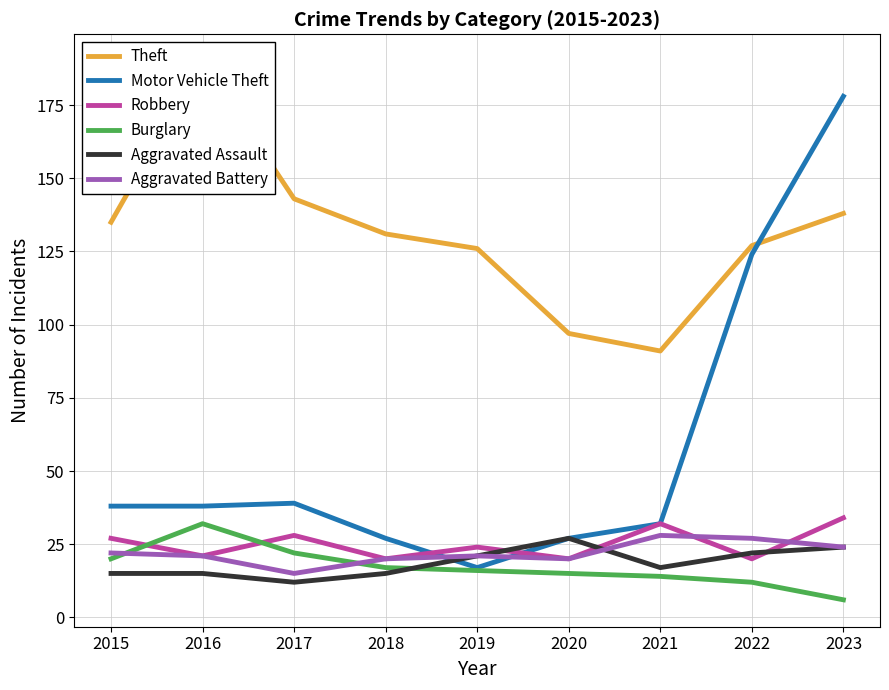

Which series ends up on top after the final intersection of Motor Vehicle Theft and Theft?

Motor Vehicle Theft